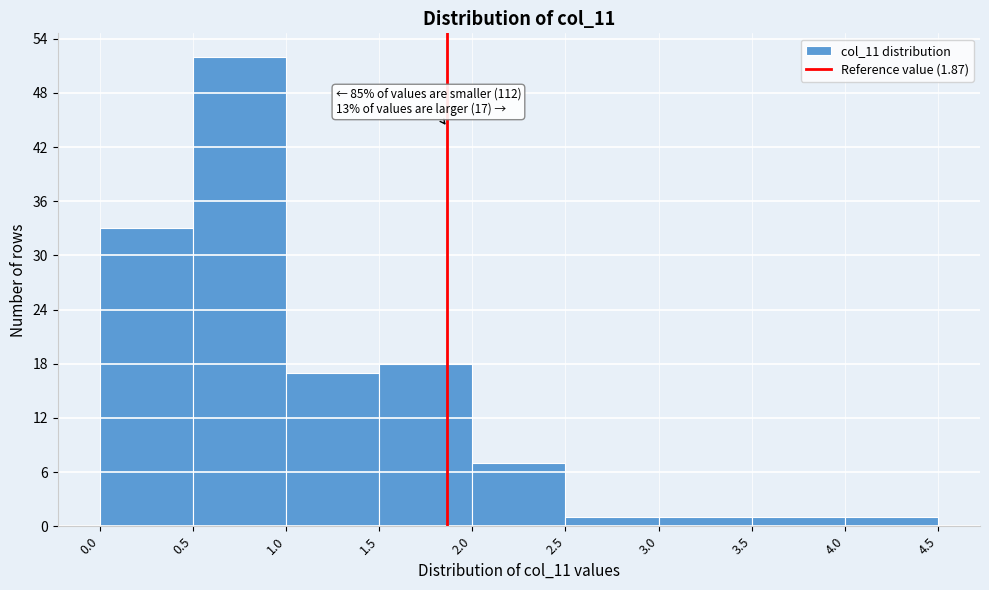

Which range on the x-axis has the tallest bar?

0.5 to 1.0